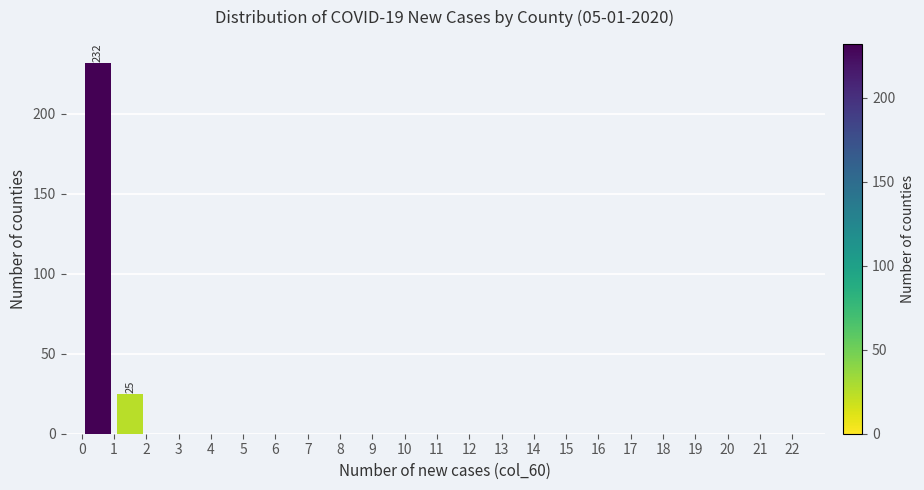

Which range on the x-axis has the tallest bar?

0 to 1